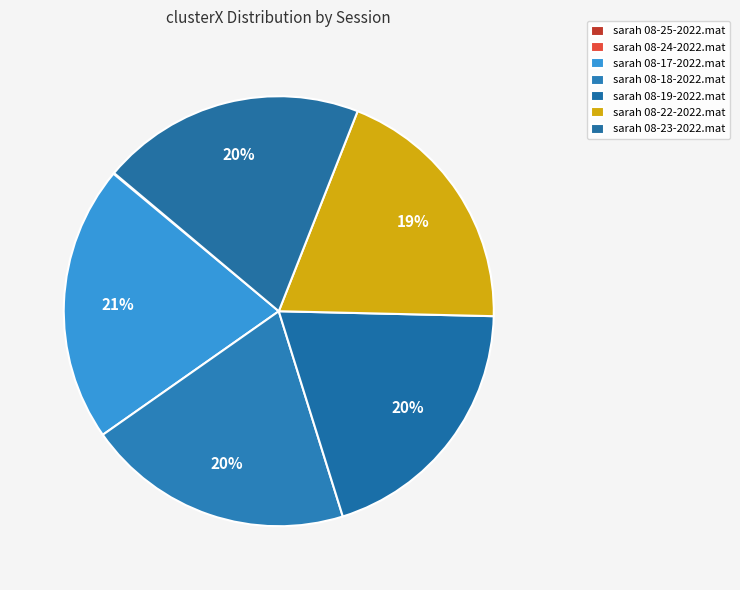

How much of the chart is everything except sarah 08-18-2022.mat?

79.9%